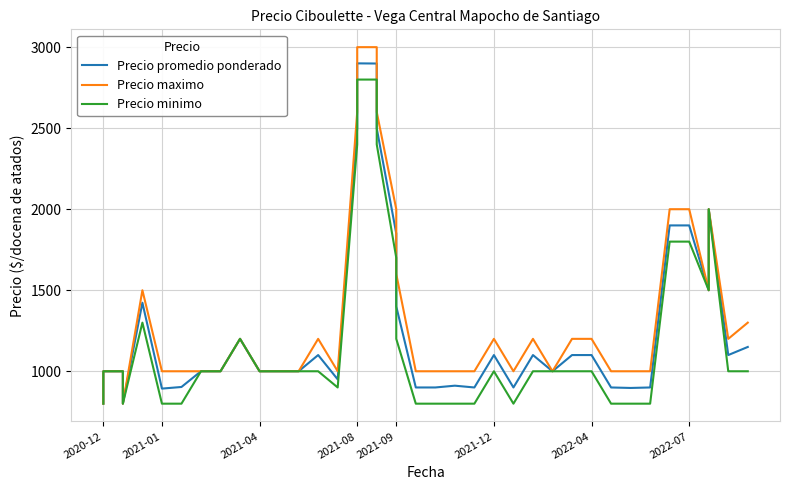

True or false: Precio maximo and Precio promedio ponderado intersect in this chart.

False